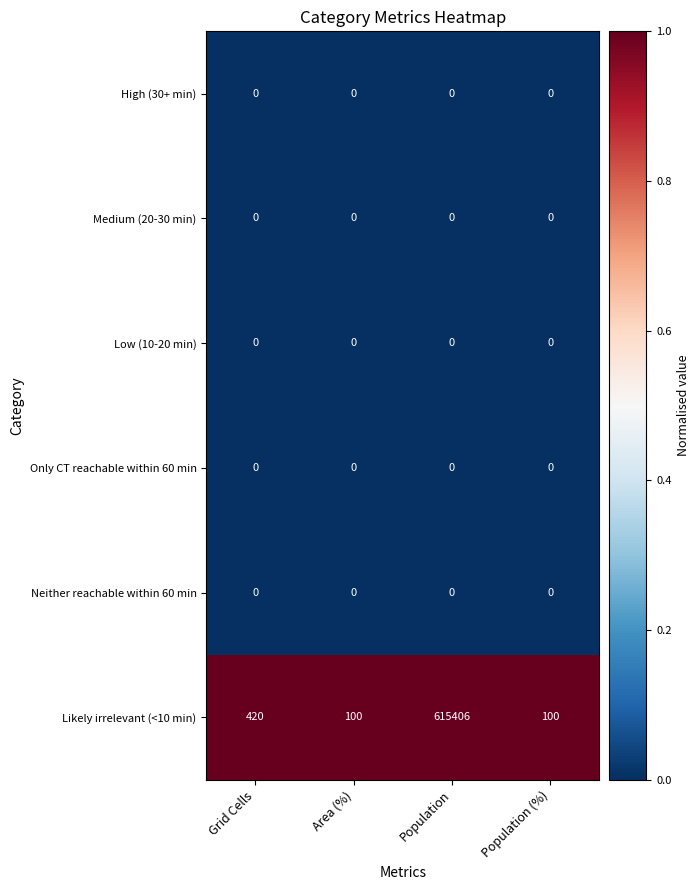

Reading left to right, list all the values displayed in this chart.

High (30+ min): Grid Cells=0	Area (%)=0	Population=0	Population (%)=0
Medium (20-30 min): Grid Cells=0	Area (%)=0	Population=0	Population (%)=0
Low (10-20 min): Grid Cells=0	Area (%)=0	Population=0	Population (%)=0
Only CT reachable within 60 min: Grid Cells=0	Area (%)=0	Population=0	Population (%)=0
Neither reachable within 60 min: Grid Cells=0	Area (%)=0	Population=0	Population (%)=0
Likely irrelevant (<10 min): Grid Cells=420	Area (%)=100	Population=615406	Population (%)=100